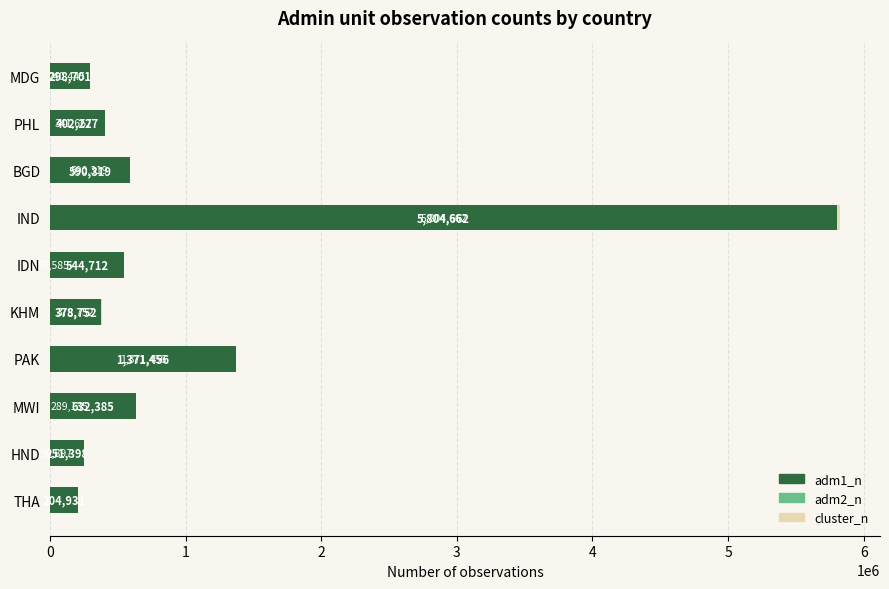

What is the value of the adm2_n bar at the 7th from the left?

1371456